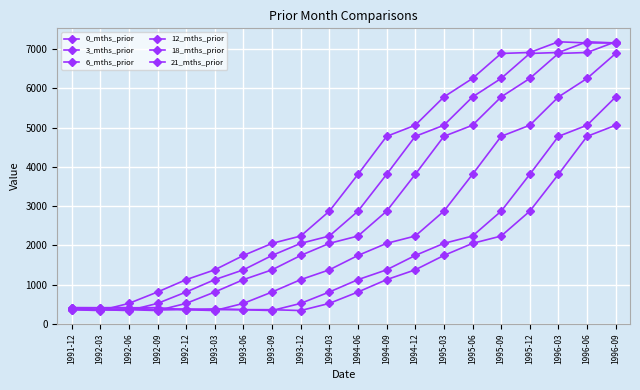

What position from the right is 1996-09?

1